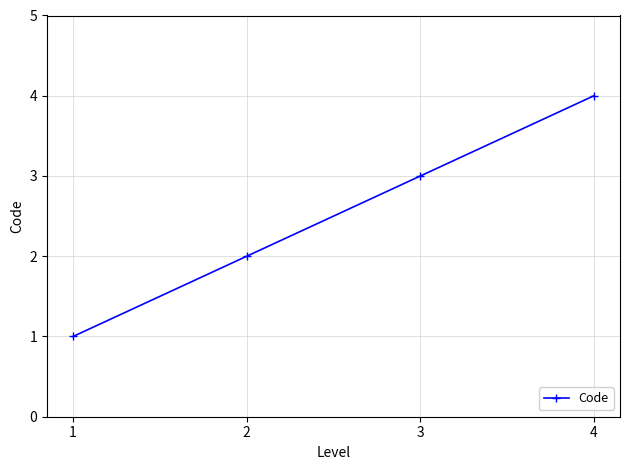

Approximately how many times larger is the value at 2 compared to 1?

2.0